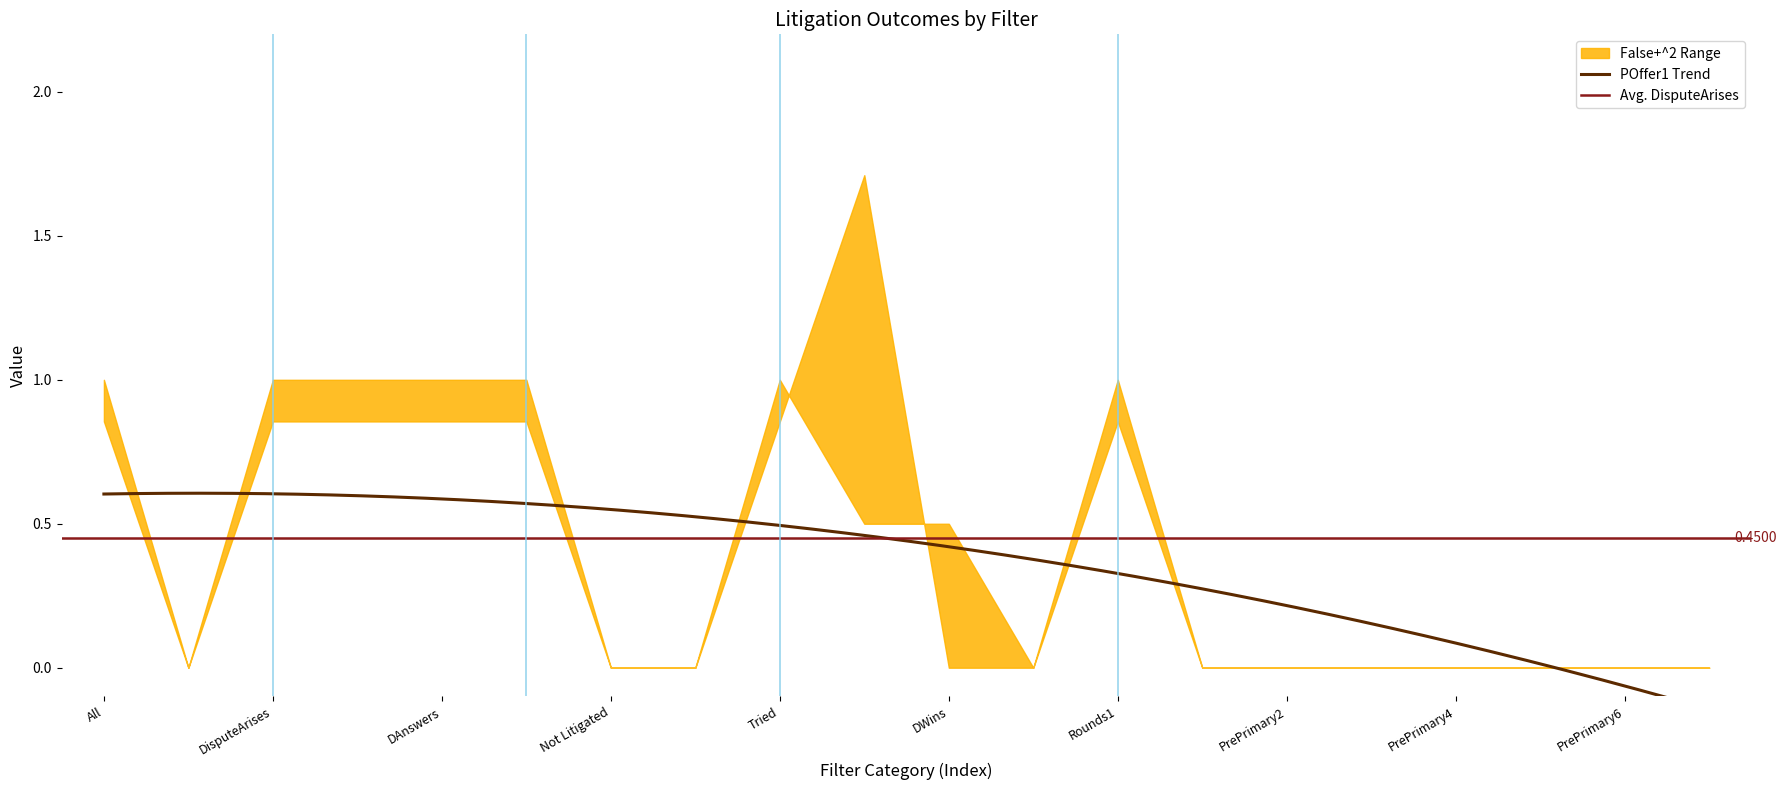

Which series has the largest total across all categories?

DisputeArises